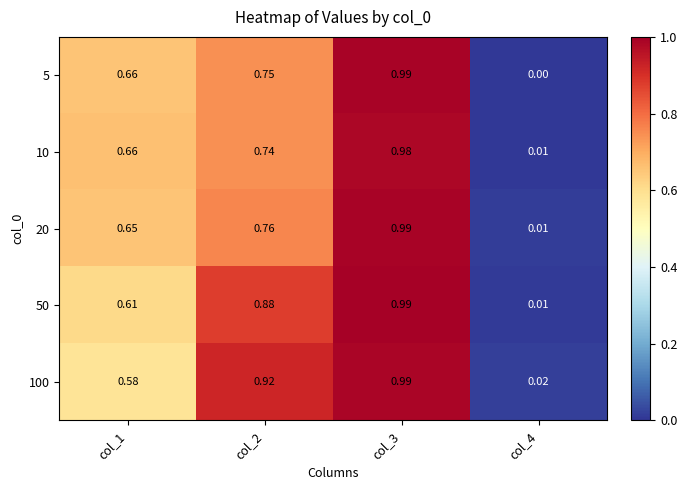

Is the value of 5 at col_1 greater than the value of 20 at col_4?

Yes